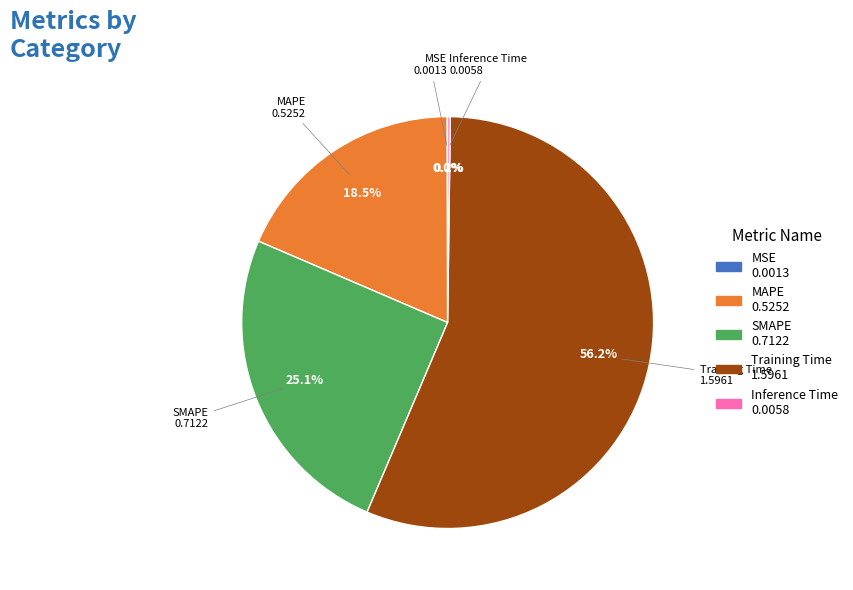

Which category has the biggest portion of the pie?

Training Time